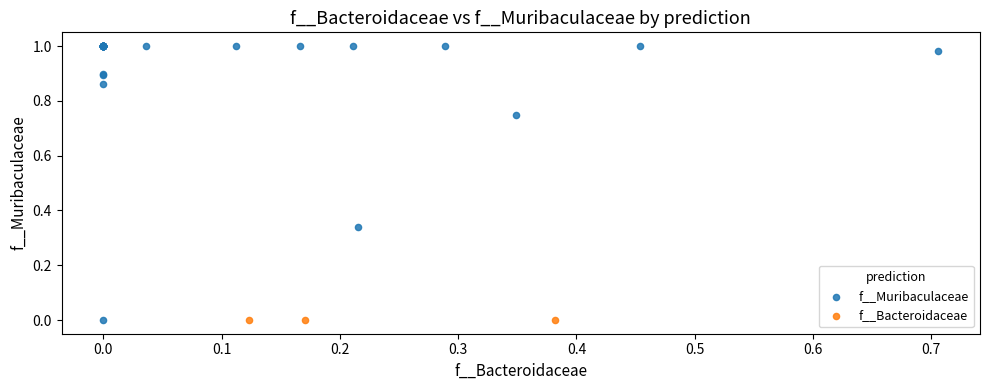

Which series contains the highest Y value?

f__Muribaculaceae